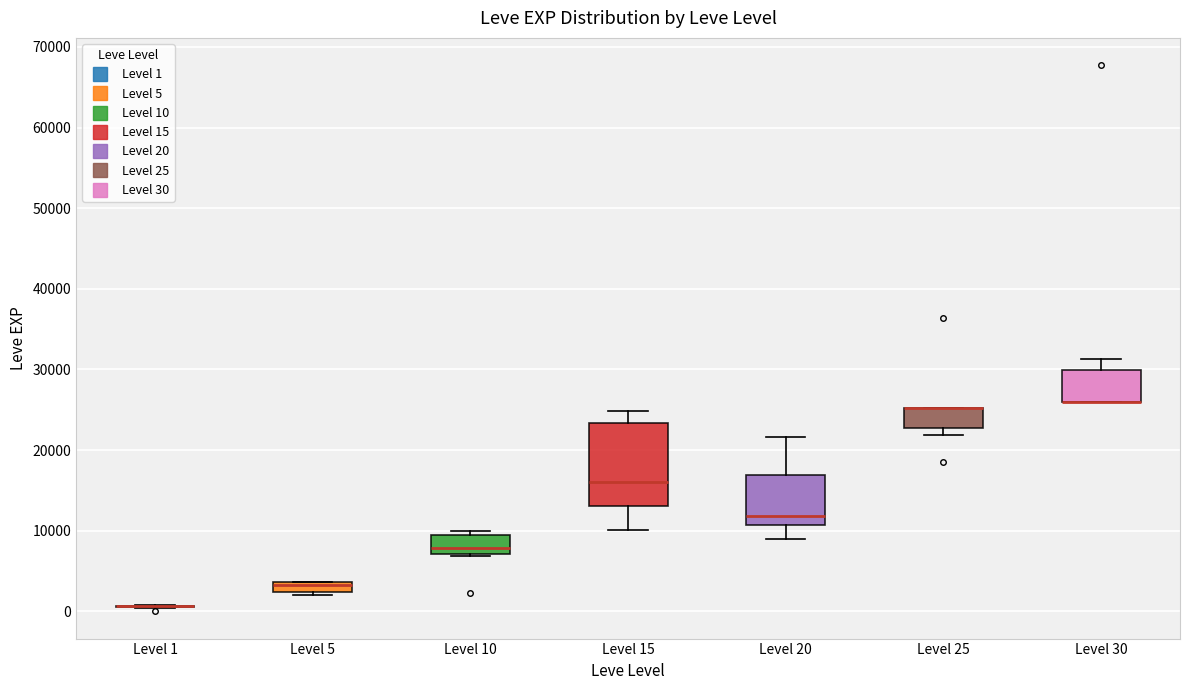

Which box is the tallest, from its lower edge to its upper edge?

Level 15